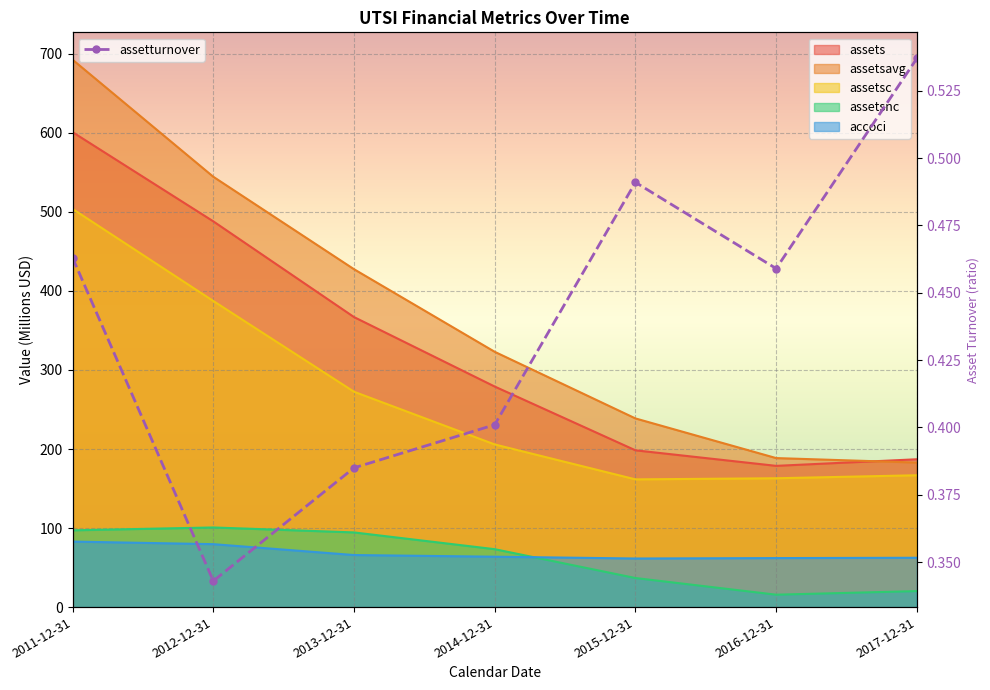

What is the difference between the maximum and minimum values?

0.2